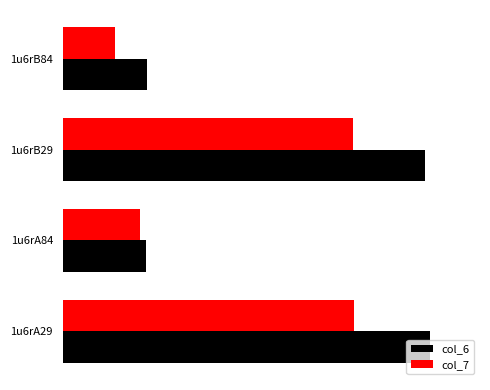

What are all the series names shown in the legend?

col_6, col_7